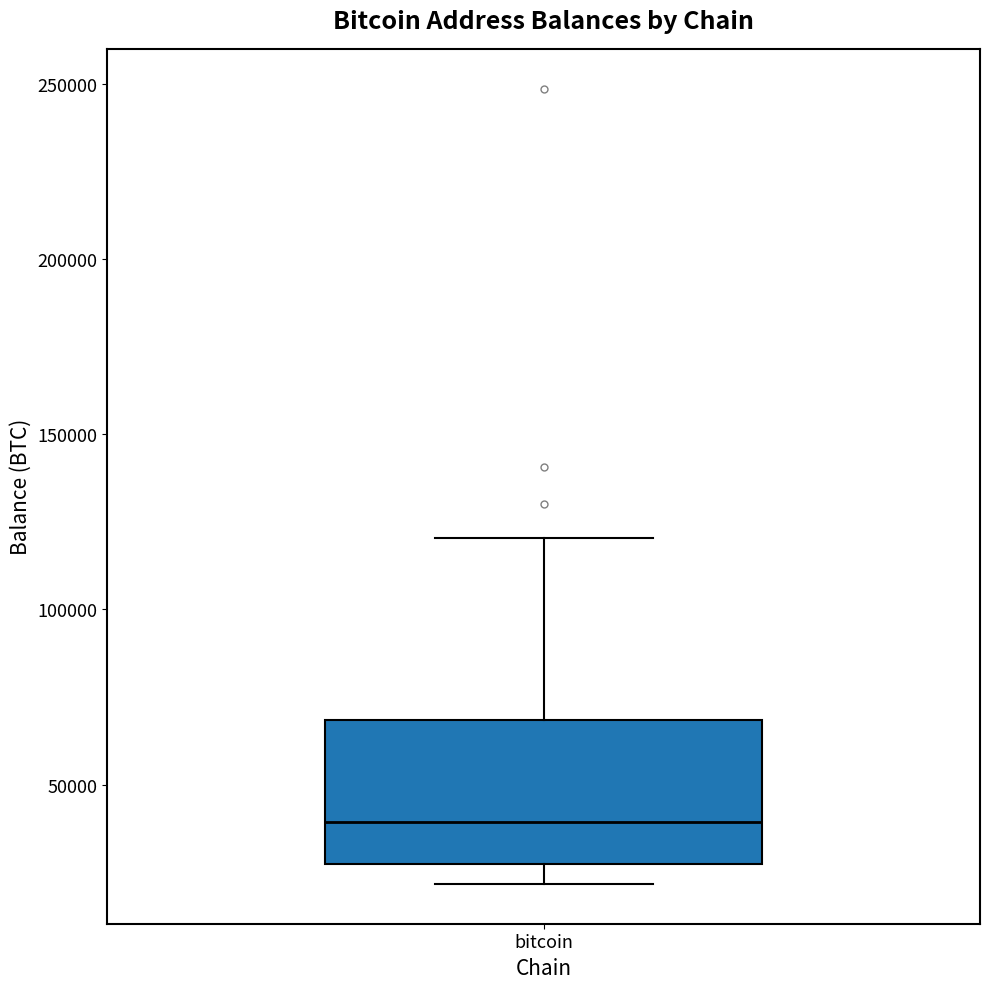

Read this box plot against the y-axis: the position of the median line, the range covered by the box, and the ends of both whiskers. The values are not printed on the chart, so give them approximately, as read against the axis.

median 40000, box 25000 to 70000, whiskers 20000 to 120000